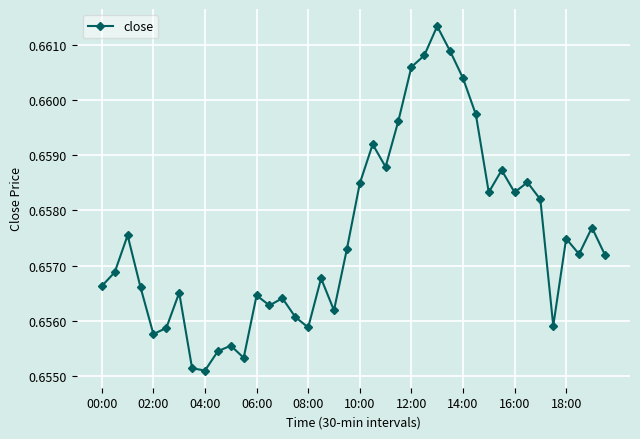

True or false: the data has more than 1 interior local peaks.

True